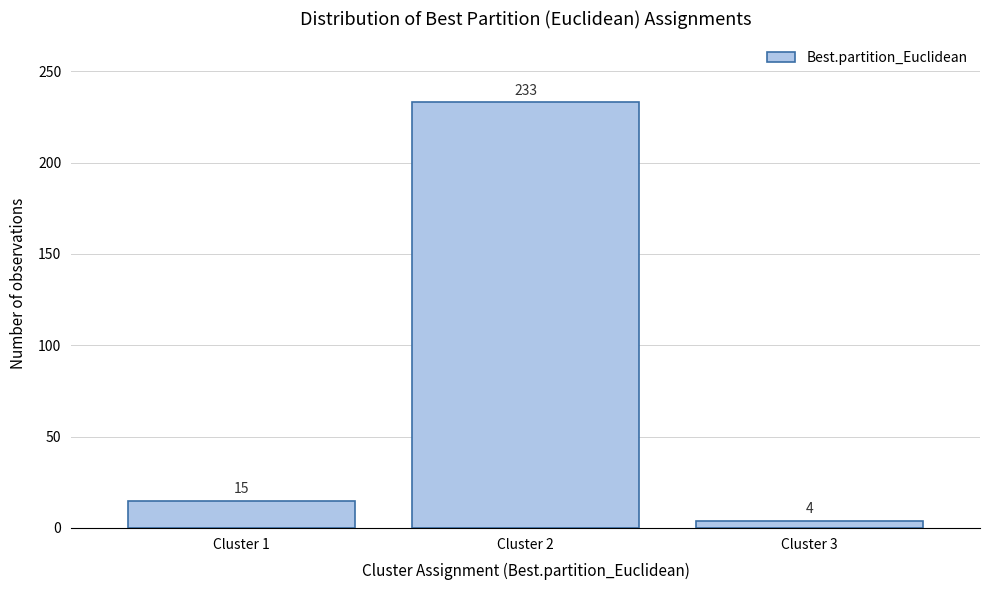

Reading left to right, list every bar in this chart as the range it spans on the x-axis followed by its height.

0.5 to 1.5: 15
1.5 to 2.5: 233
2.5 to 3.5: 4